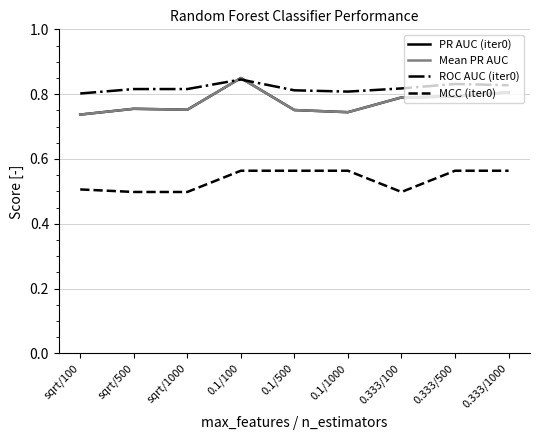

What is the maximum value for MCC (iter0)?

0.6